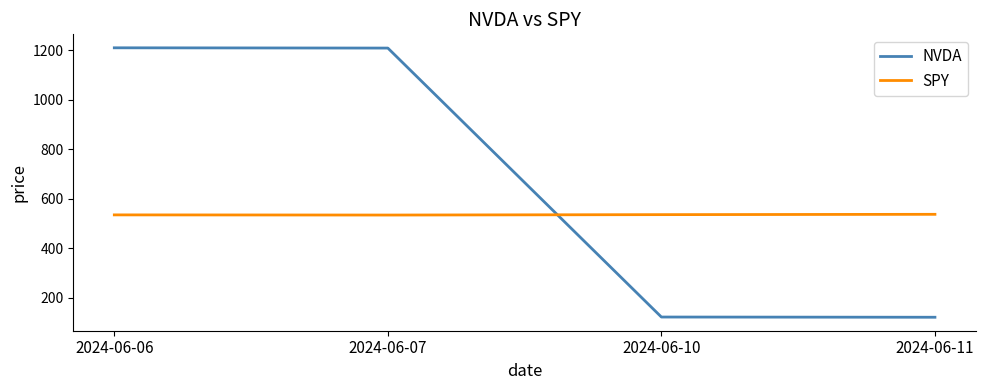

How many times do NVDA and SPY cross each other?

1